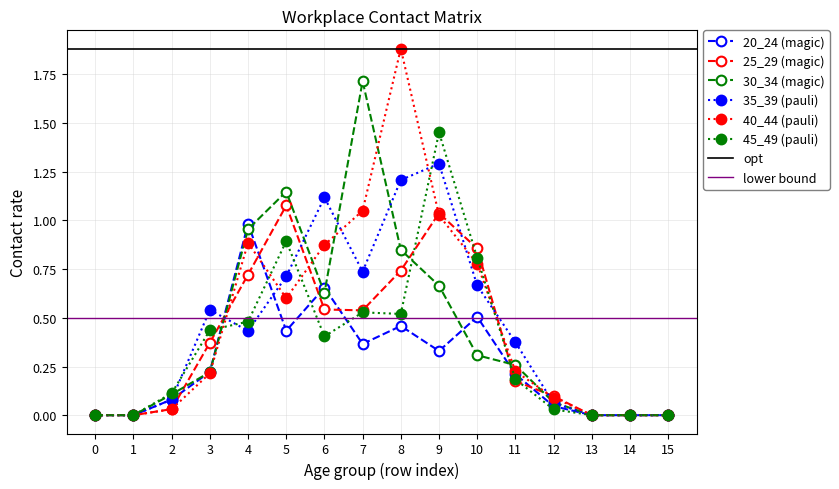

What are all the series names shown in the legend?

20_24, 25_29, 30_34, 35_39, 40_44, 45_49